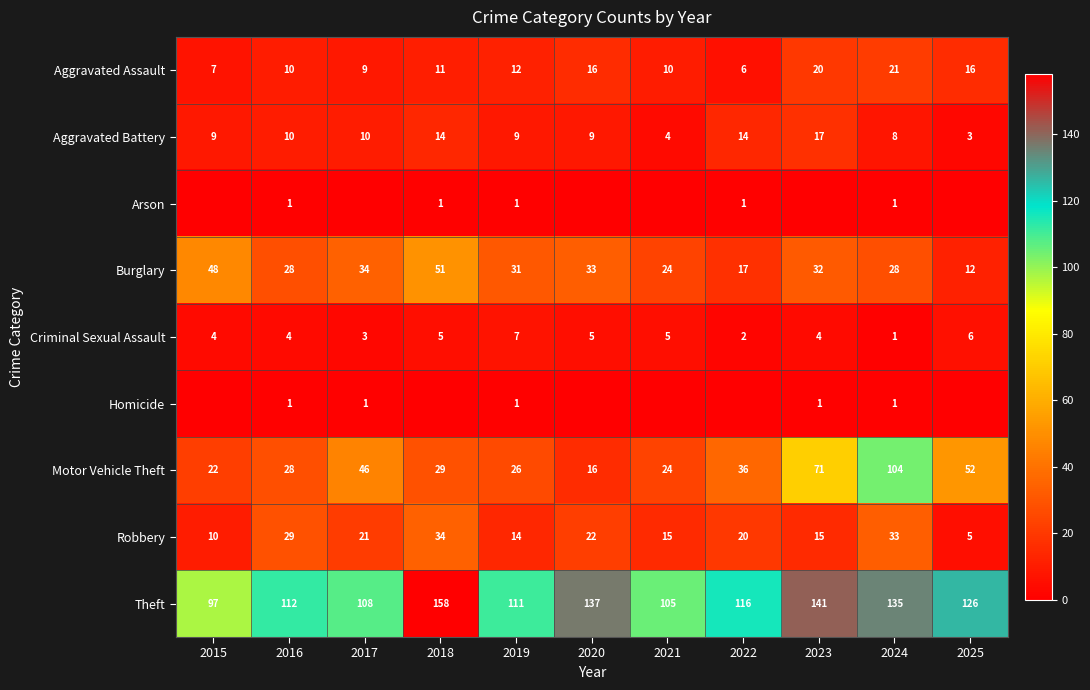

How many distinct data groups are displayed?

9